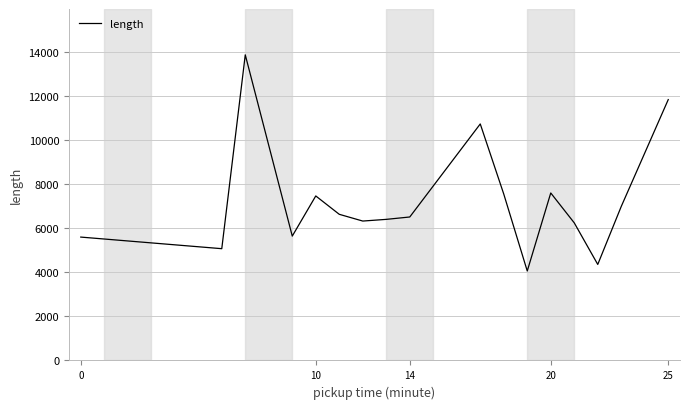

What is the greatest value displayed?

13888.6